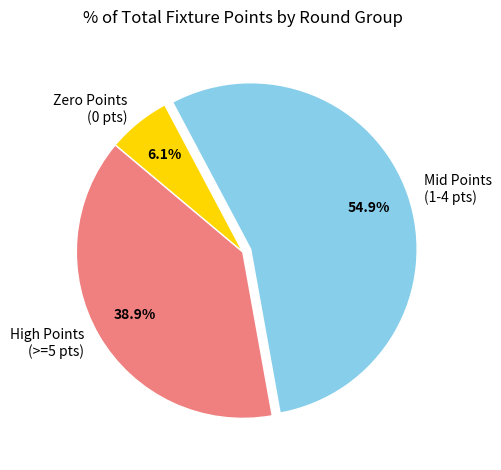

Which category accounts for the majority?

Mid Points (1-4 pts)